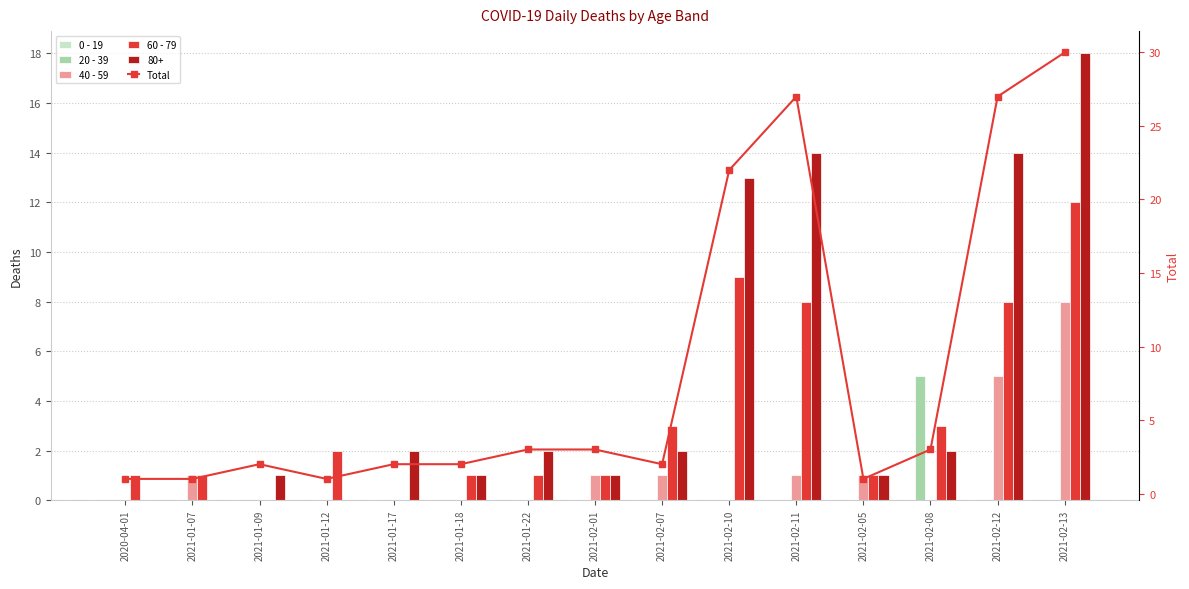

True or false: 40 - 59 has a value of 2 at 2021-02-12.

False